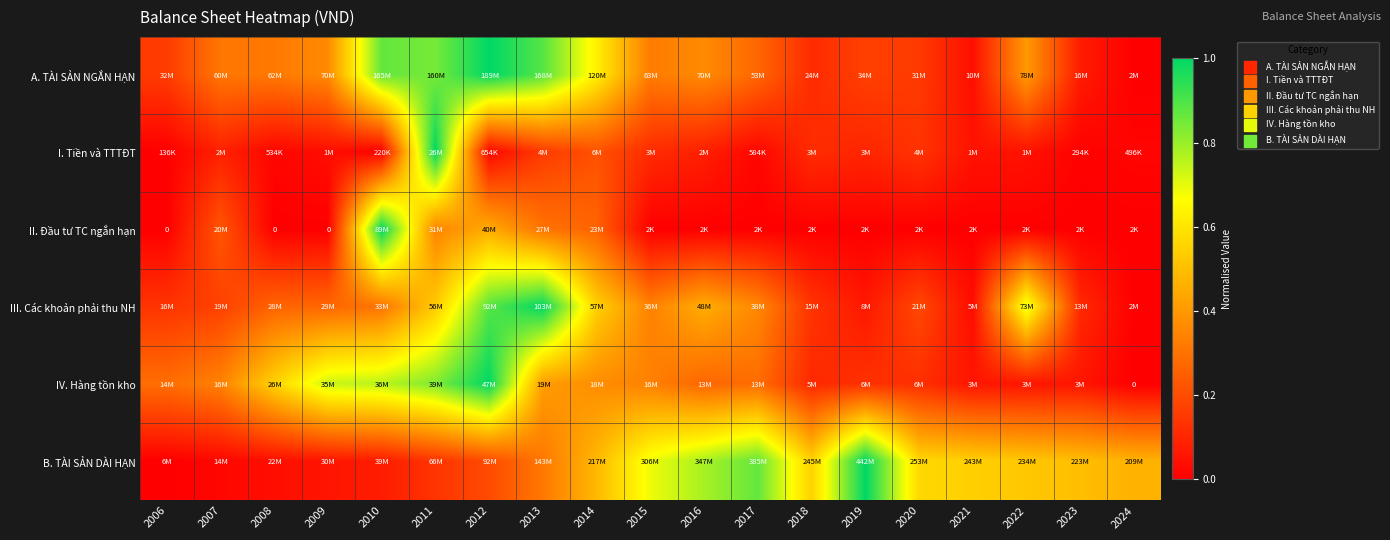

At which label does B. TÀI SẢN DÀI HẠN reach its minimum?

2006